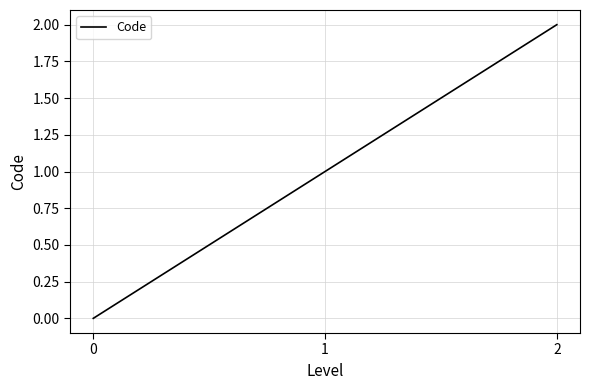

True or false: the data shows 1 at 2.

False